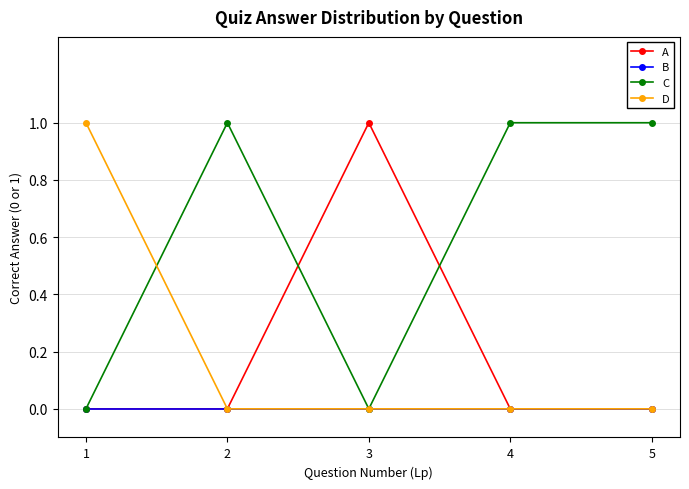

Count the number of data series in this chart.

4